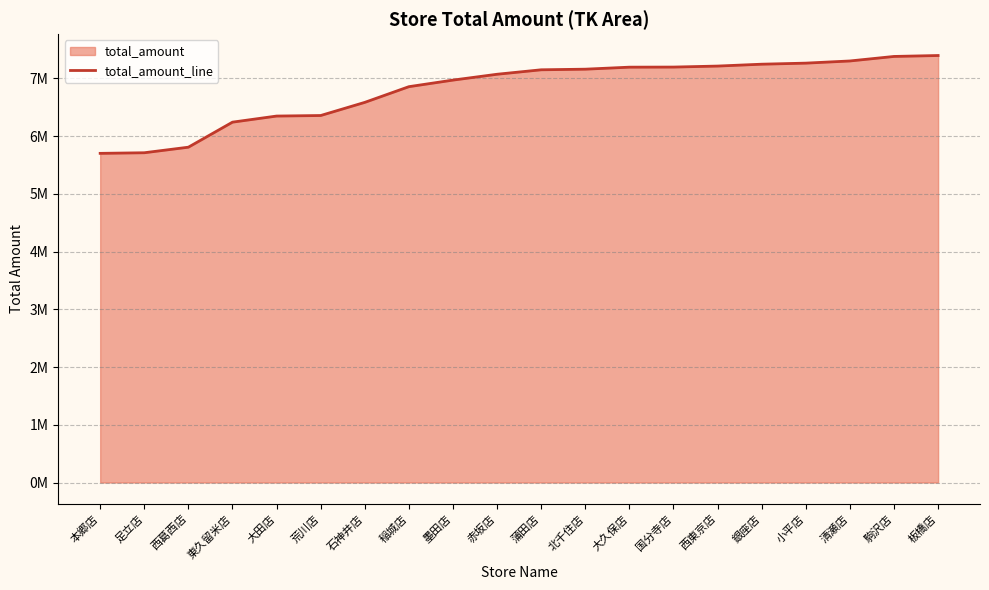

Rank the categories by value from lowest to highest.

本郷店, 足立店, 西葛西店, 東久留米店, 大田店, 荒川店, 石神井店, 稲城店, 墨田店, 赤坂店, 蒲田店, 北千住店, 大久保店, 国分寺店, 西東京店, 銀座店, 小平店, 清瀬店, 駒沢店, 板橋店